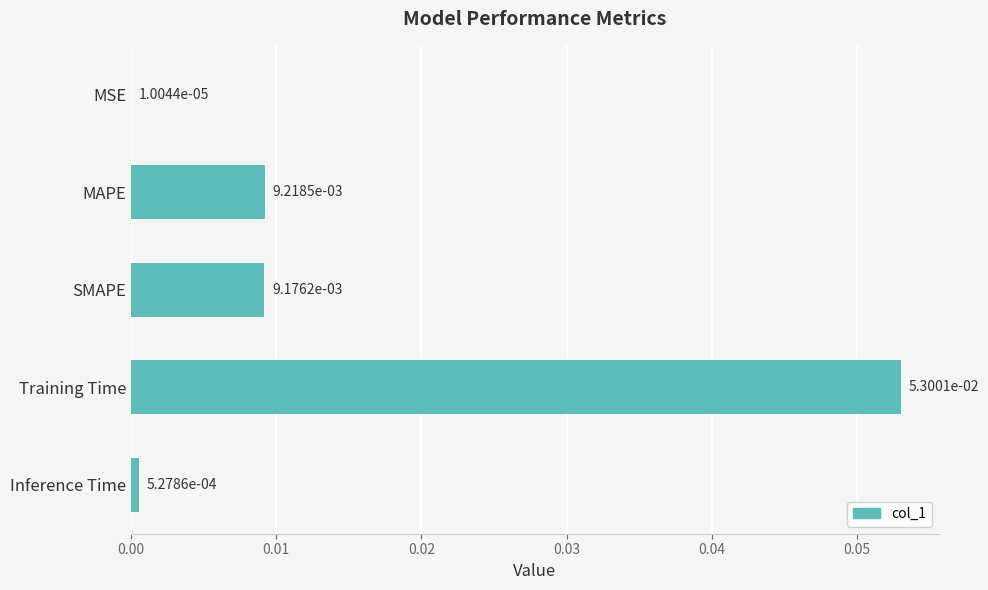

The chart shows a value of 0.0 at Training Time. True or false?

False